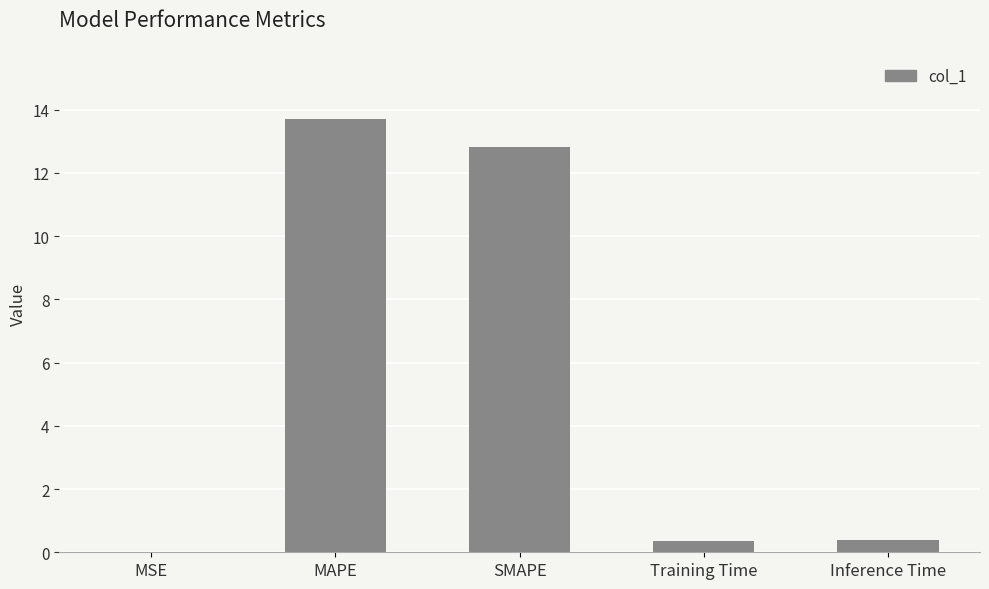

Is it true that the value at Inference Time is 0.4?

True